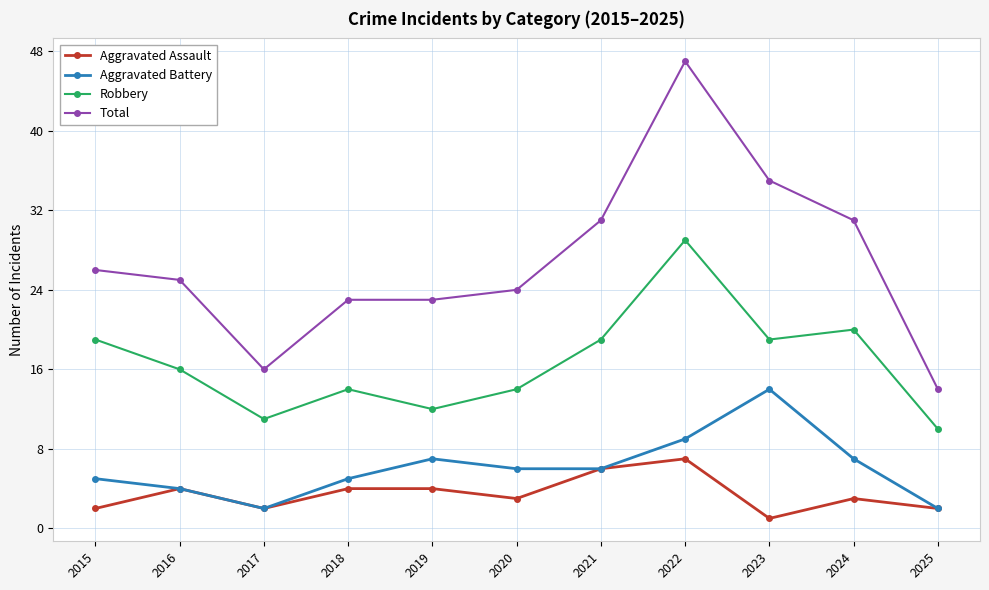

What is the difference between the Aggravated Battery values at 2022 and 2023?

5